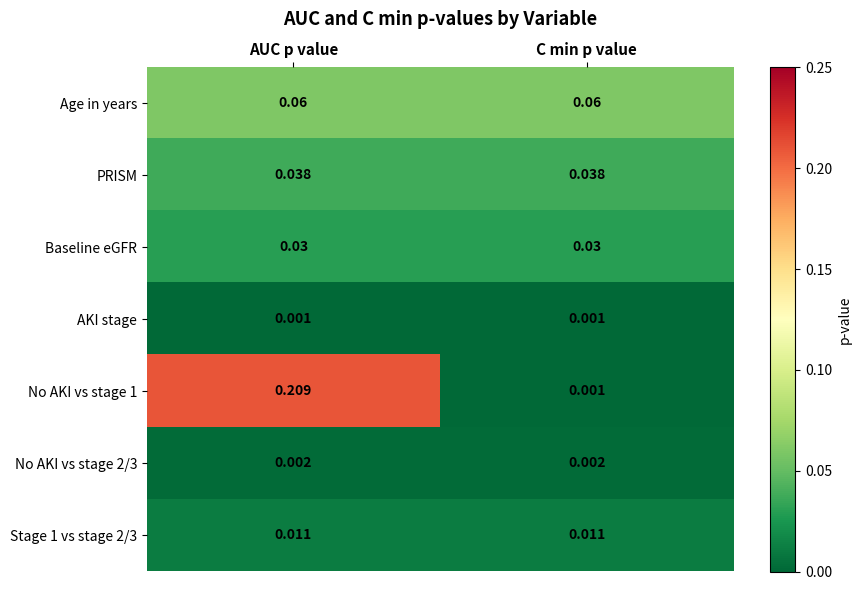

Is the value of Baseline eGFR at C min p value greater than the value of AKI stage at C min p value?

Yes